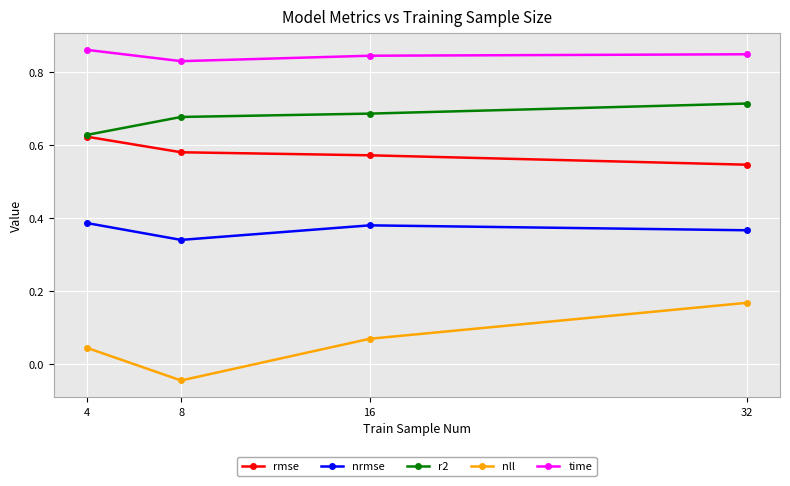

Is it true that nrmse equals 0.1 at 4?

False